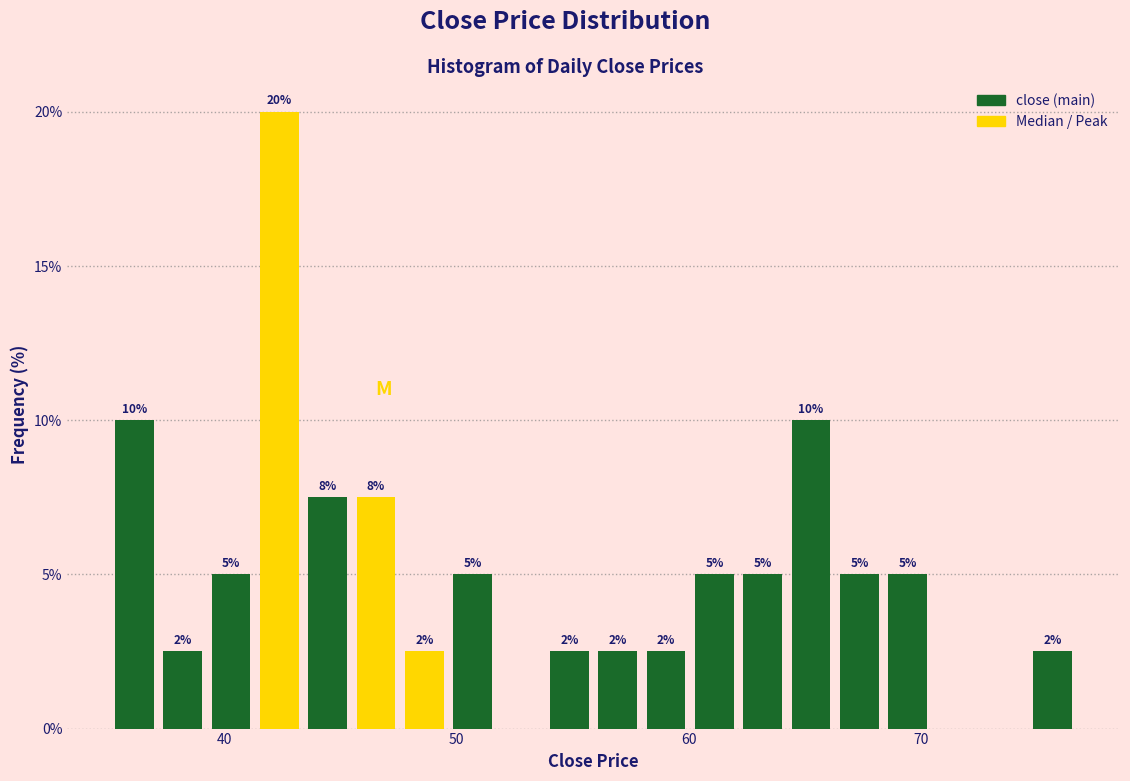

Around what value on the x-axis is the tallest bar? Give the approximate position of its centre, as read against the axis.

42